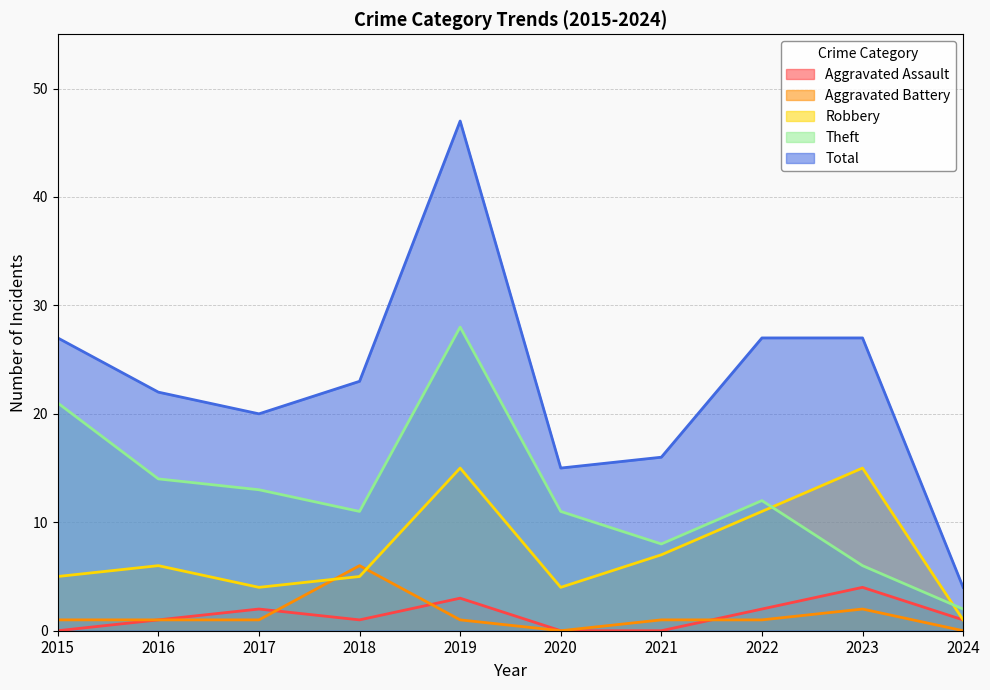

What is the sum of the Robbery values at 2019 and 2022?

26